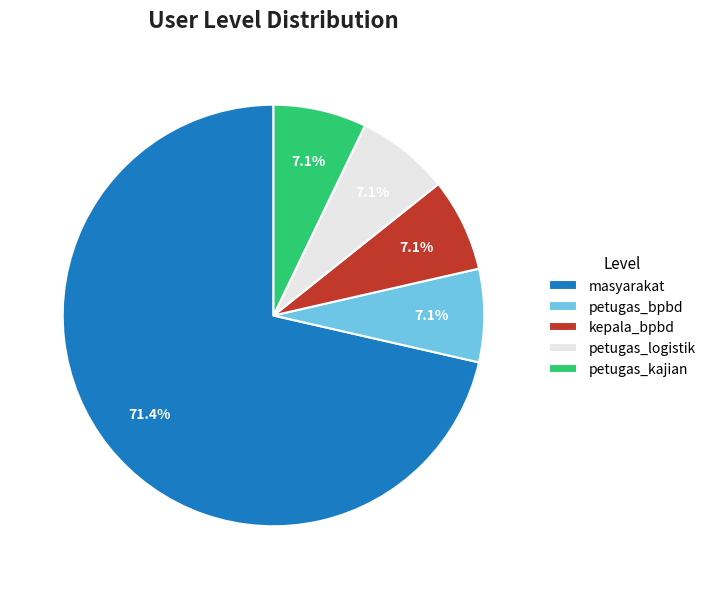

How many segments does this pie chart have?

5